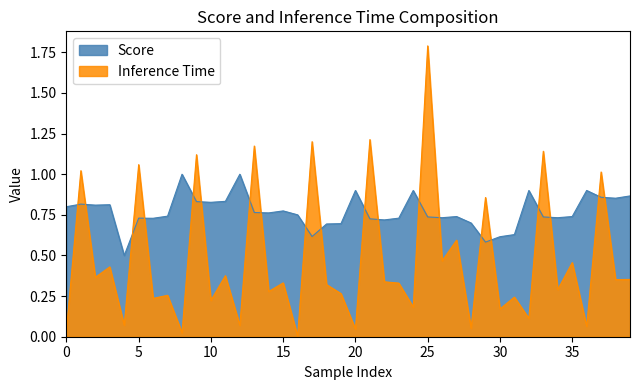

What is the sum of the Score values at 28 and 17?

1.3